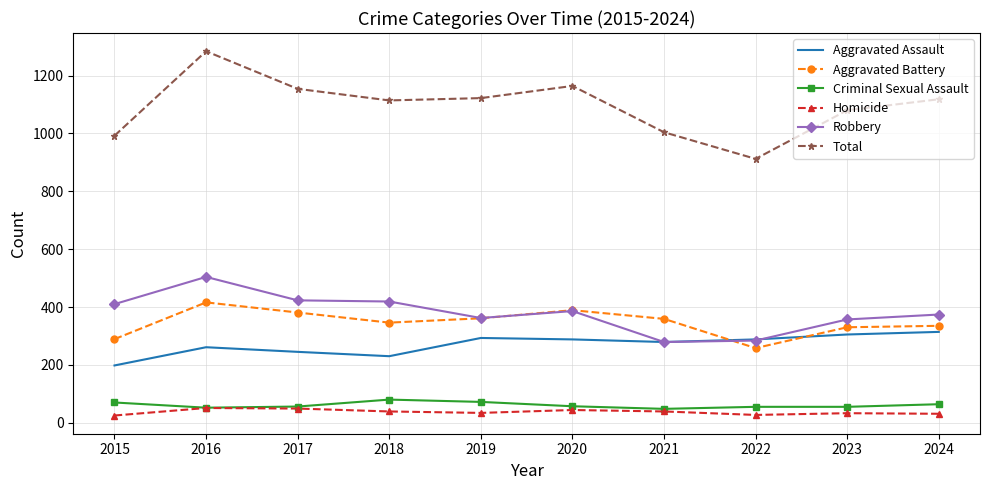

What is the sum of all Robbery values?

3798